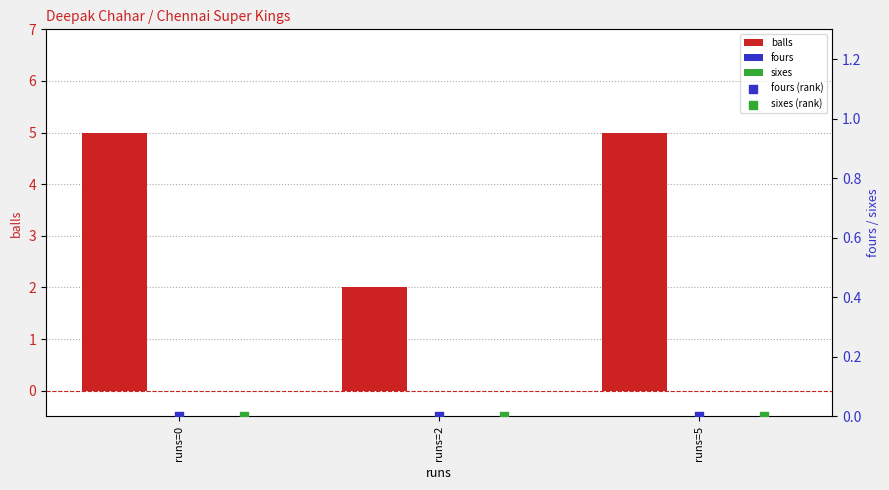

Which series reaches the maximum Y coordinate?

balls